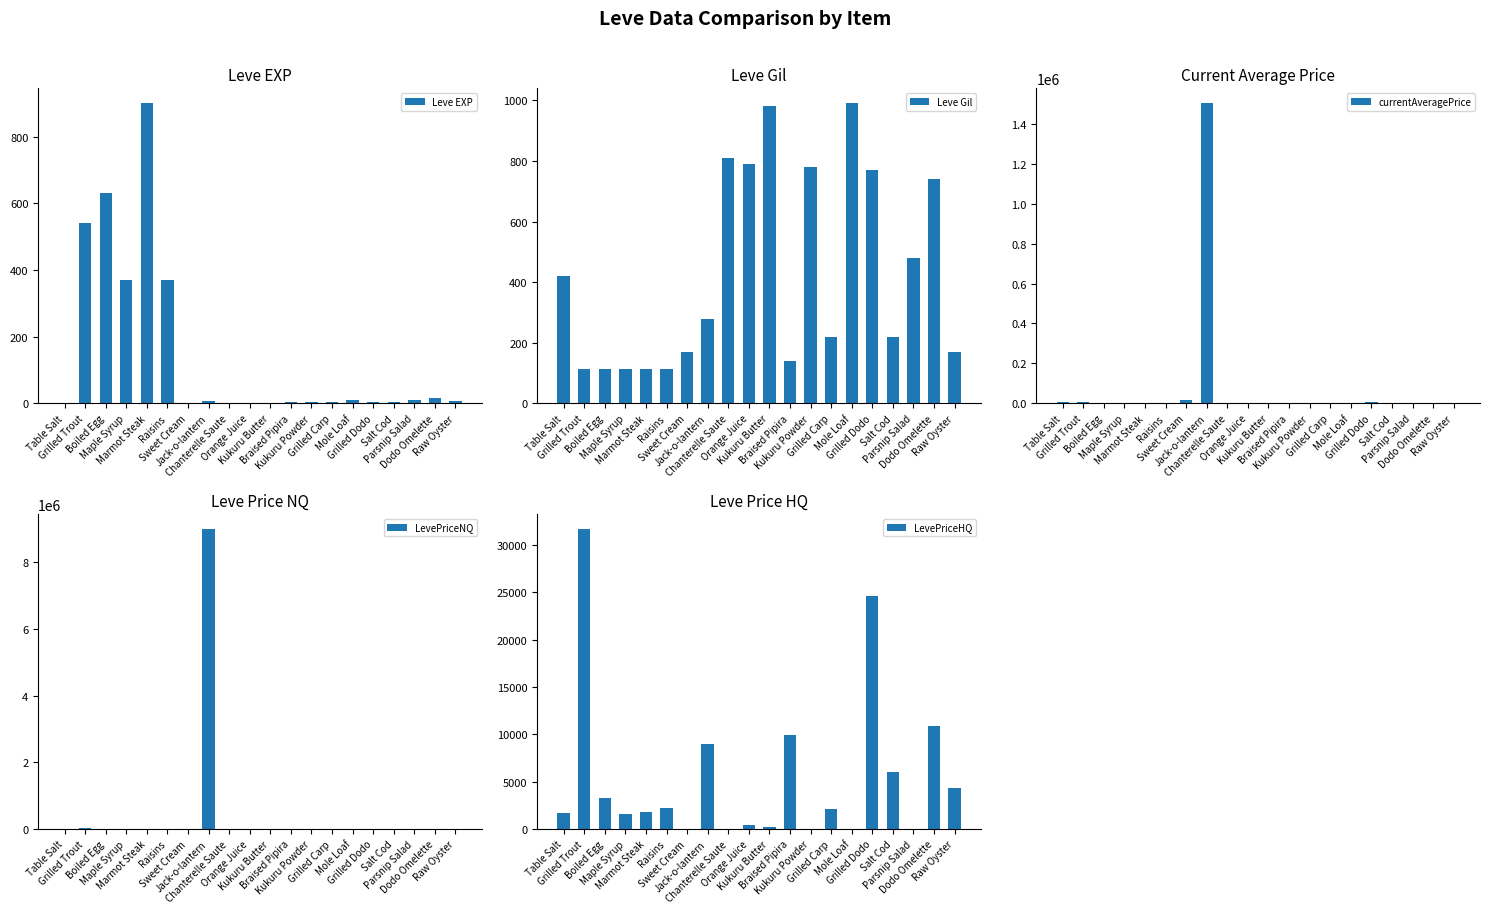

Which has a higher value, Jack-o-lantern or Raisins?

Raisins